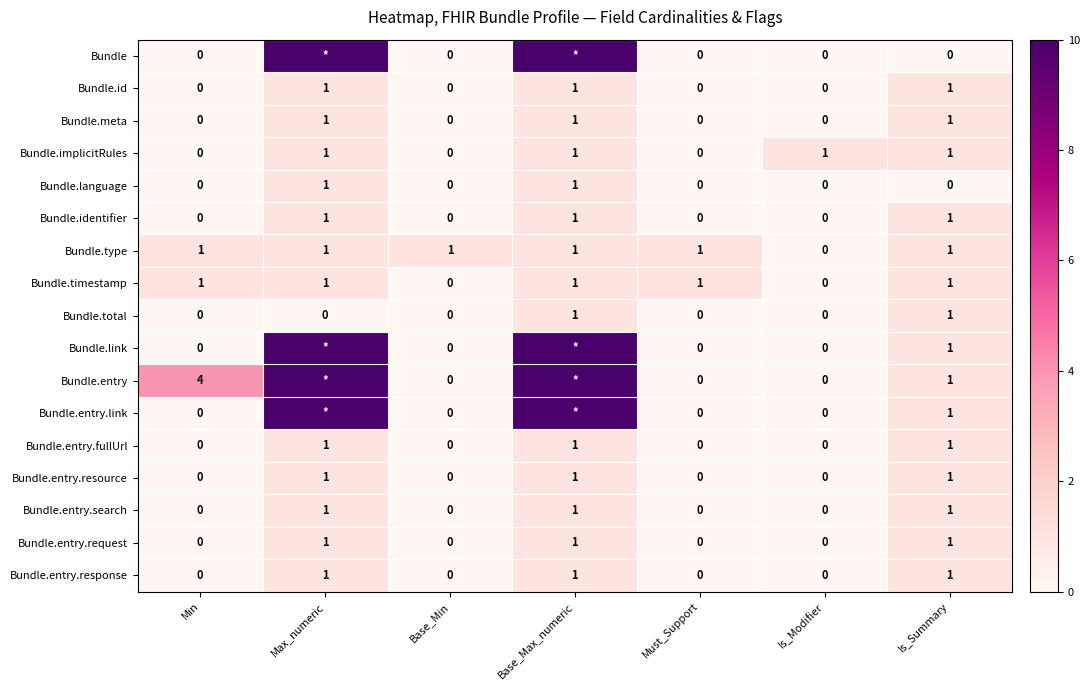

Is the value of Bundle.entry.link at Min greater than the value of Bundle.entry at Is_Summary?

No